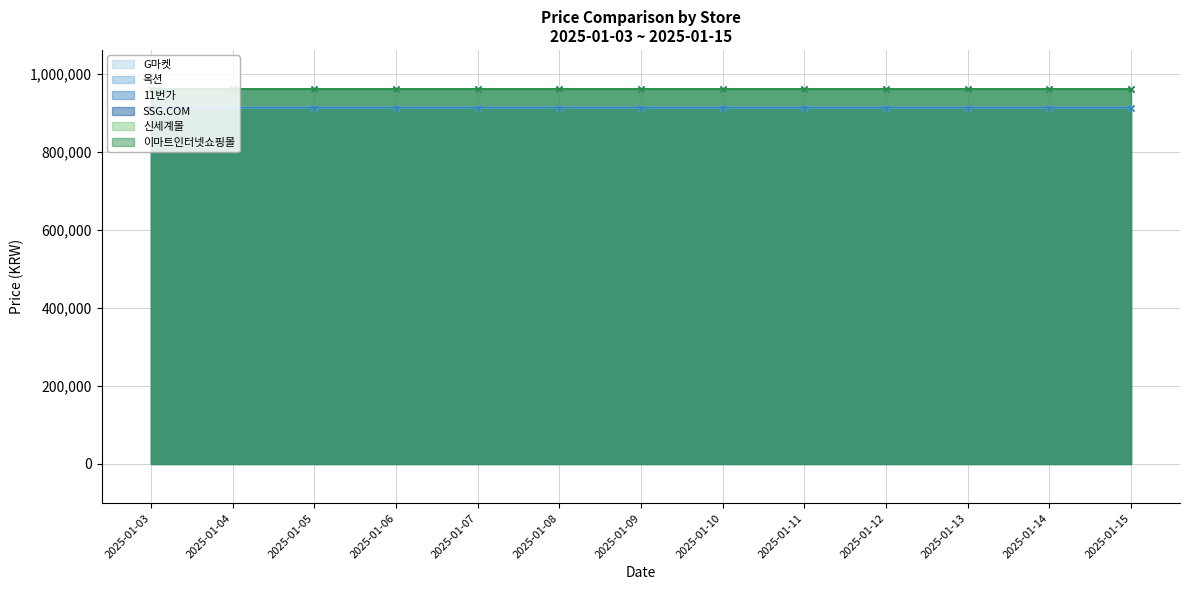

How many values in the 옥션 series exceed 913090?

2